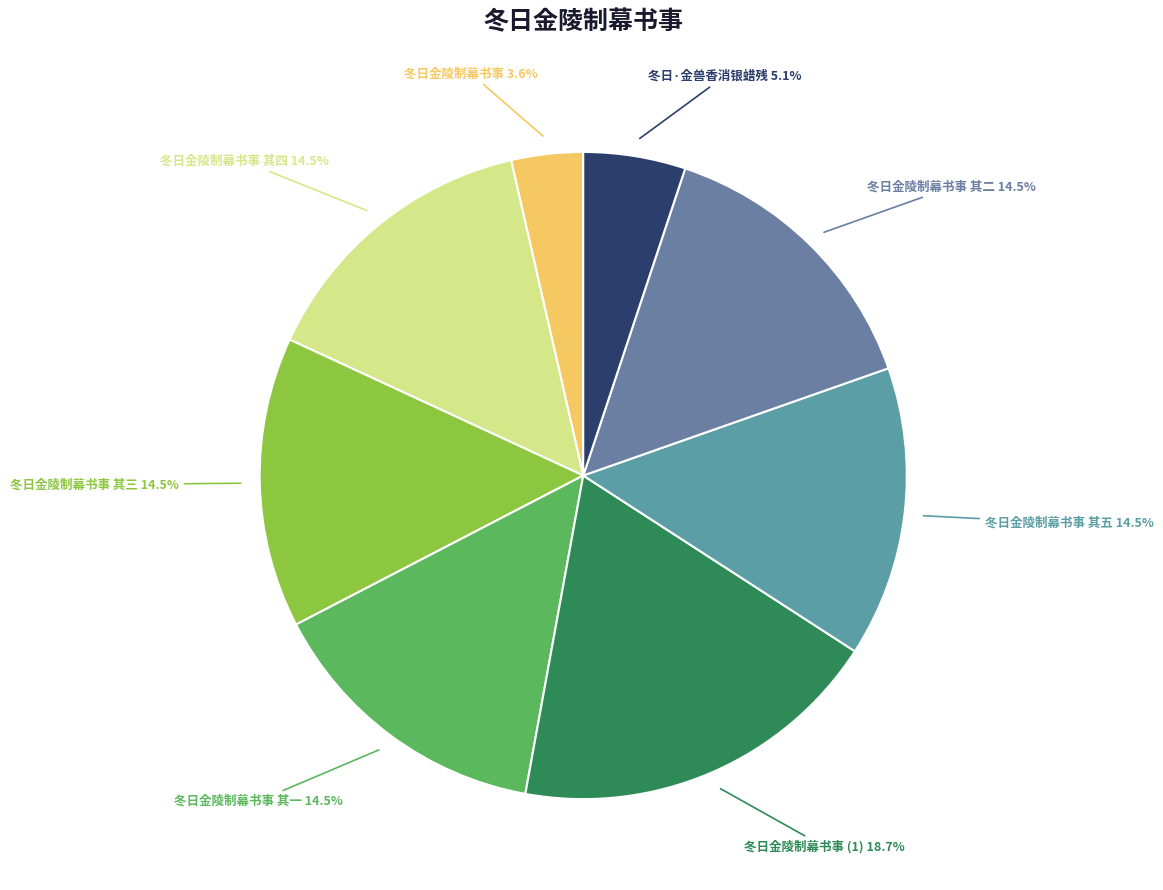

How many segments does this pie chart have?

8